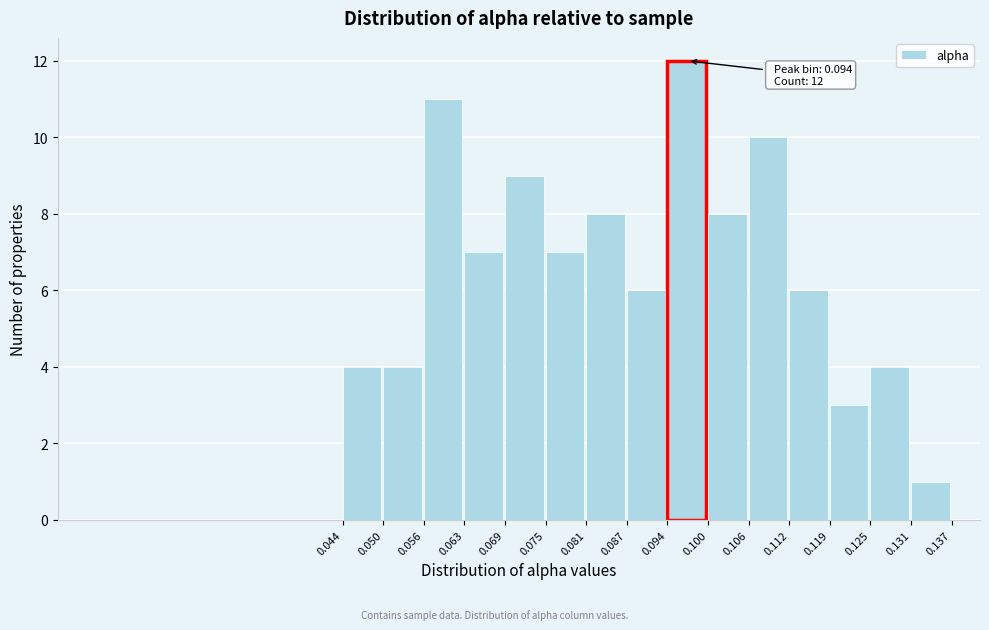

Over which range of the x-axis is the bar tallest?

0.094 to 0.100